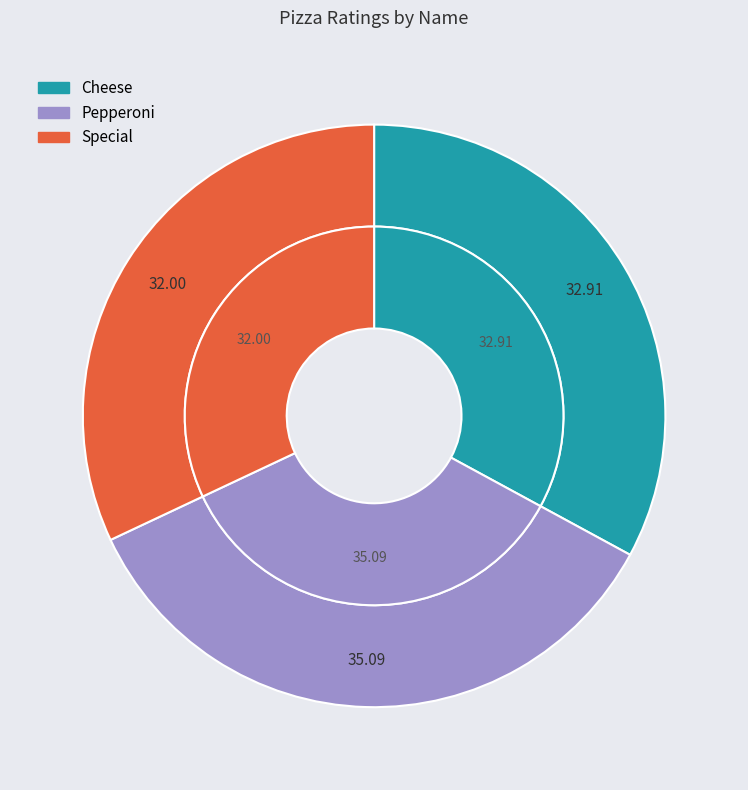

What portion of the pie excludes Cheese?

67.1%